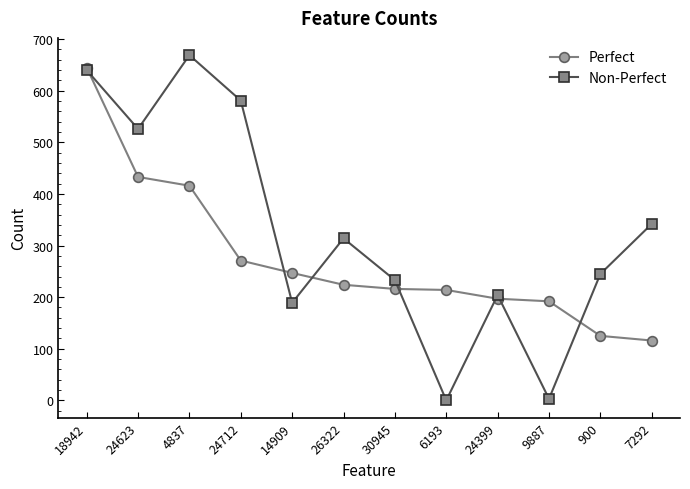

List the series in order of their peak value, highest first.

Non-Perfect, Perfect